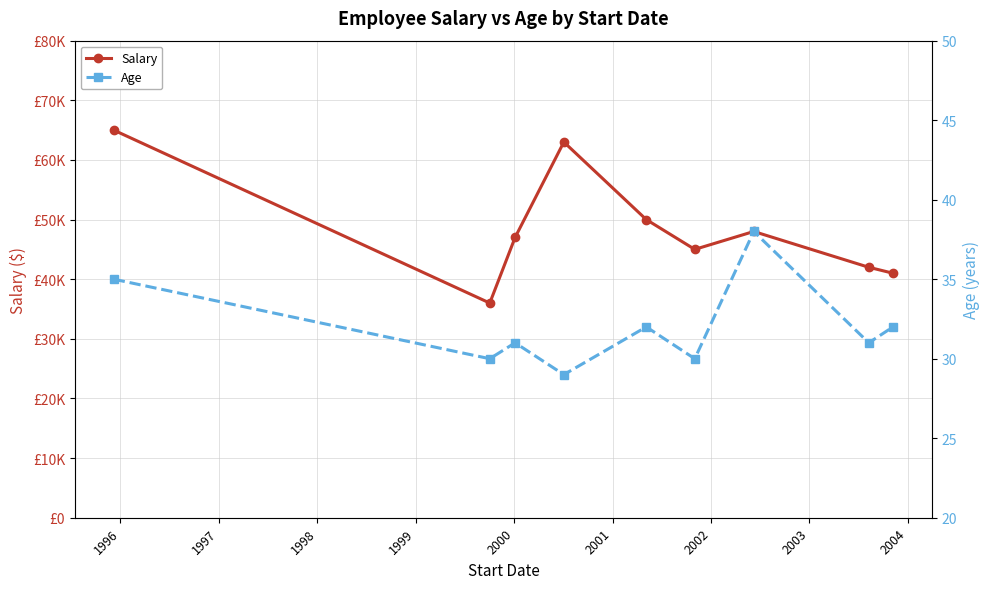

Count the Age values in the range 30 to 32.

6